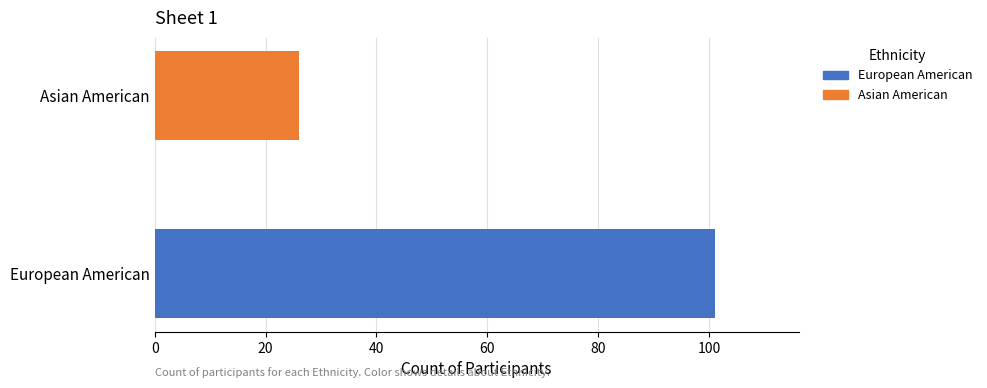

List the labels in order of value, smallest first.

Asian American, European American